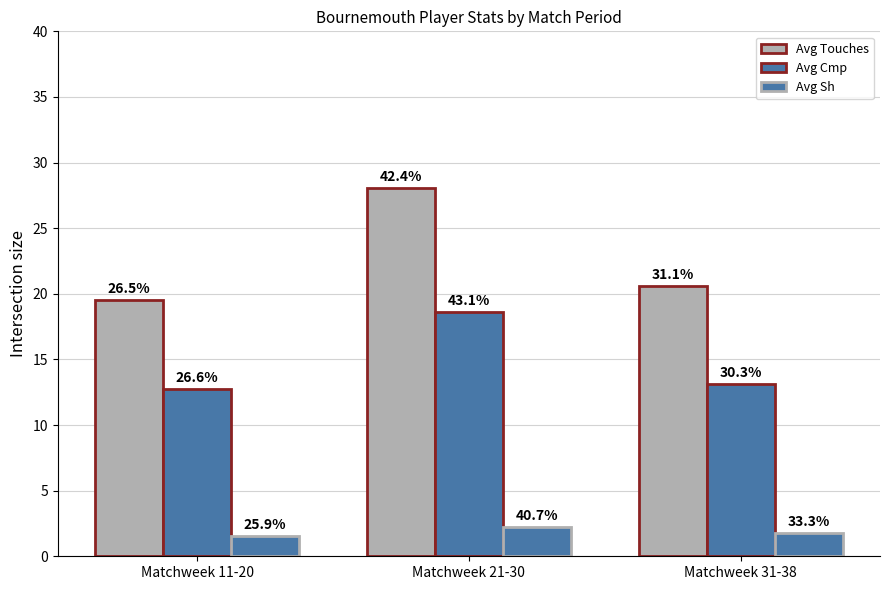

Rank the series by their average value, from lowest to highest.

Avg Sh, Avg Cmp, Avg Touches